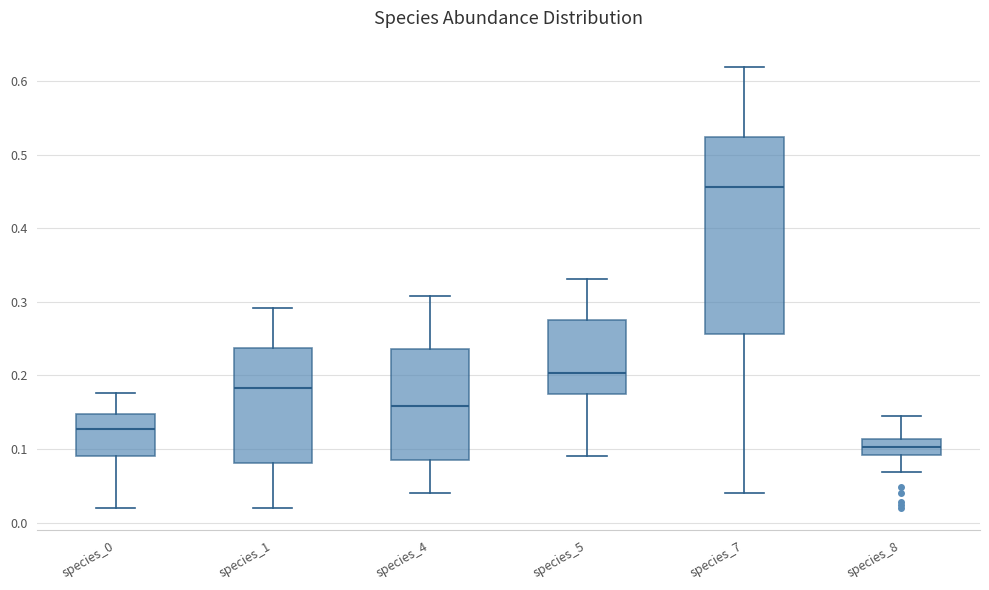

Which box is the tallest, from its lower edge to its upper edge?

species_7